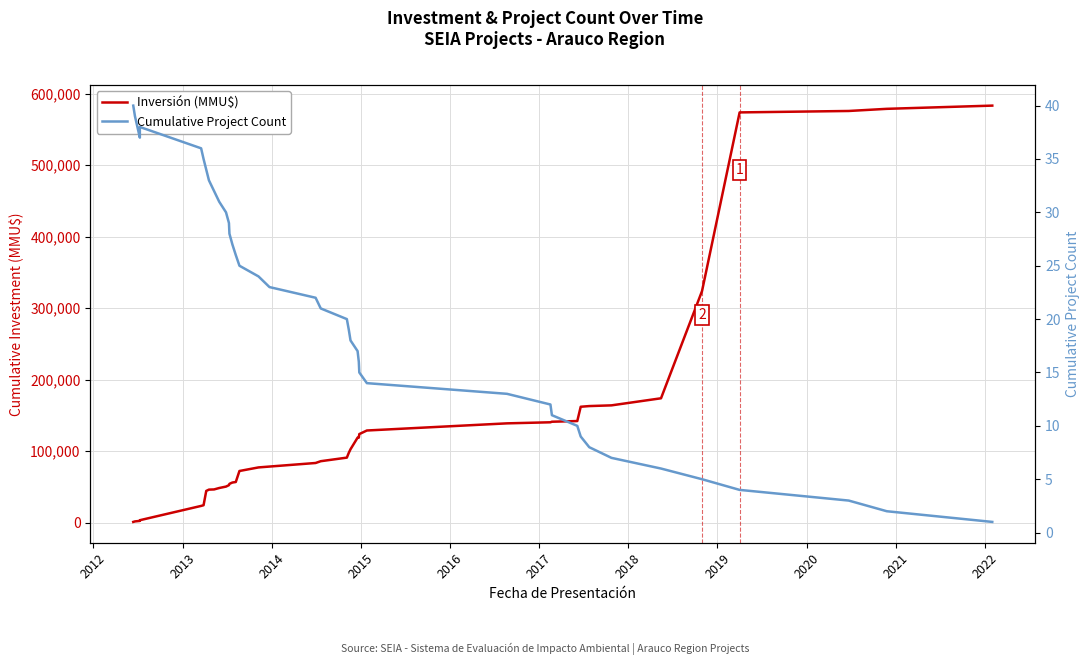

How many lines are shown in the chart?

2